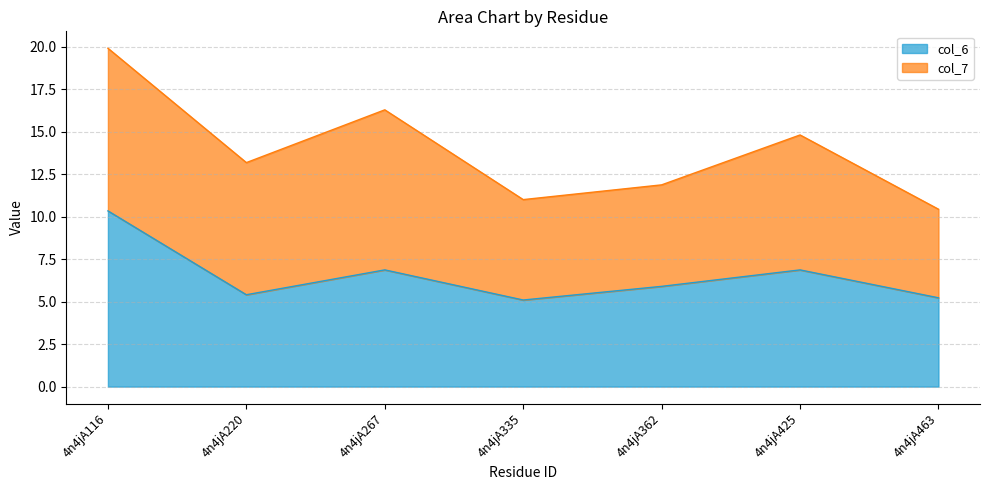

What is the smallest value displayed?

5.1